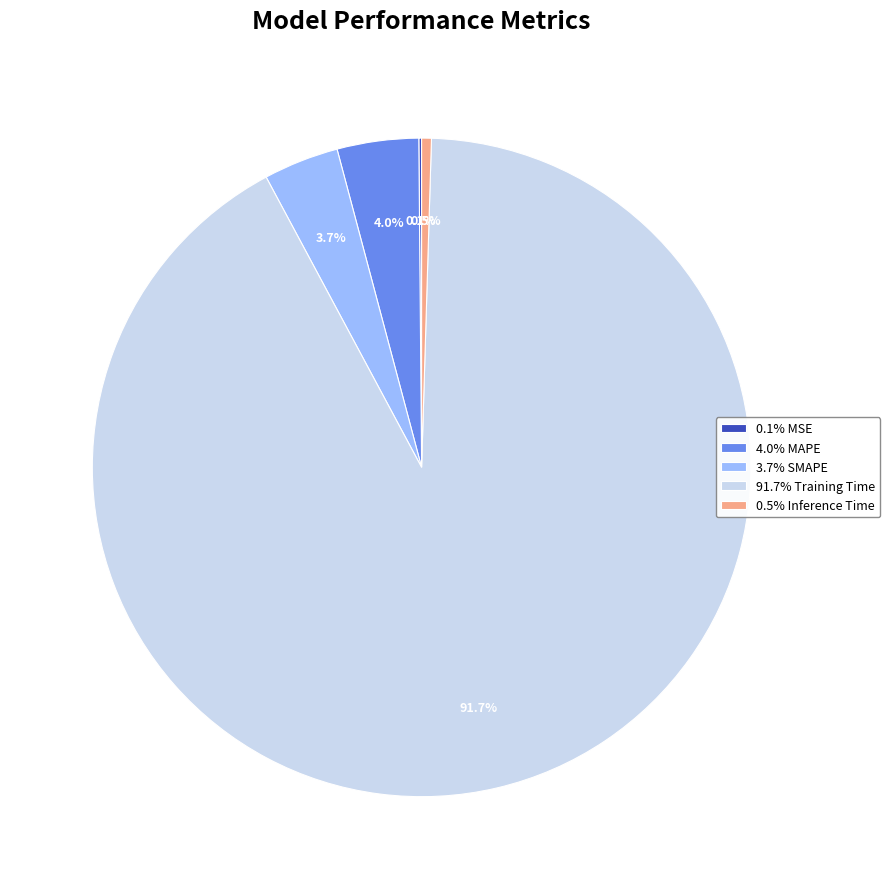

What is the total percentage of 0.5% Inference Time and 4.0% MAPE?

4.5%